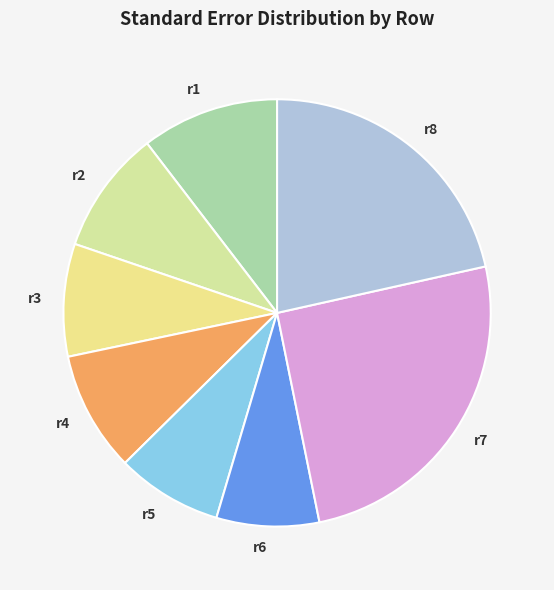

True or false: r8 accounts for 22% of the total.

True